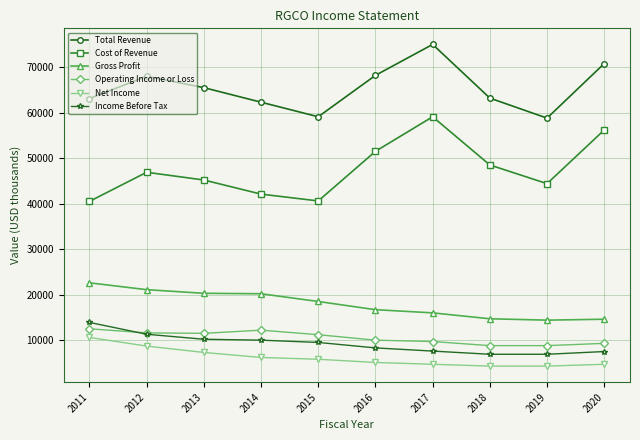

True or false: Total Revenue and Net Income intersect in this chart.

False